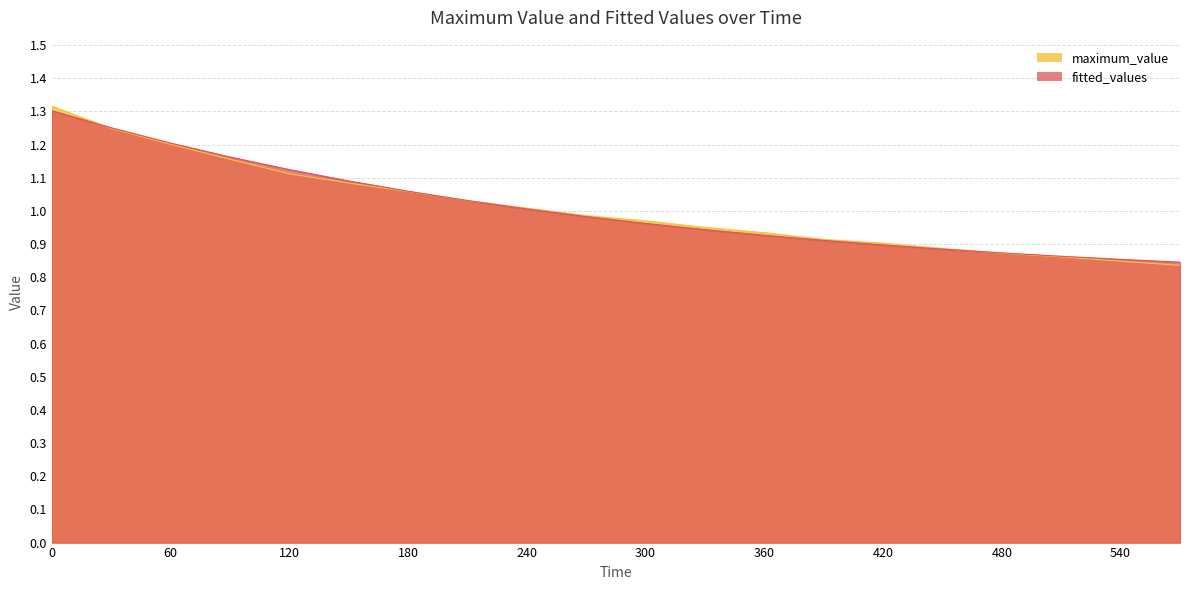

Between which two adjacent categories do maximum_value and fitted_values first intersect?

0 and 30